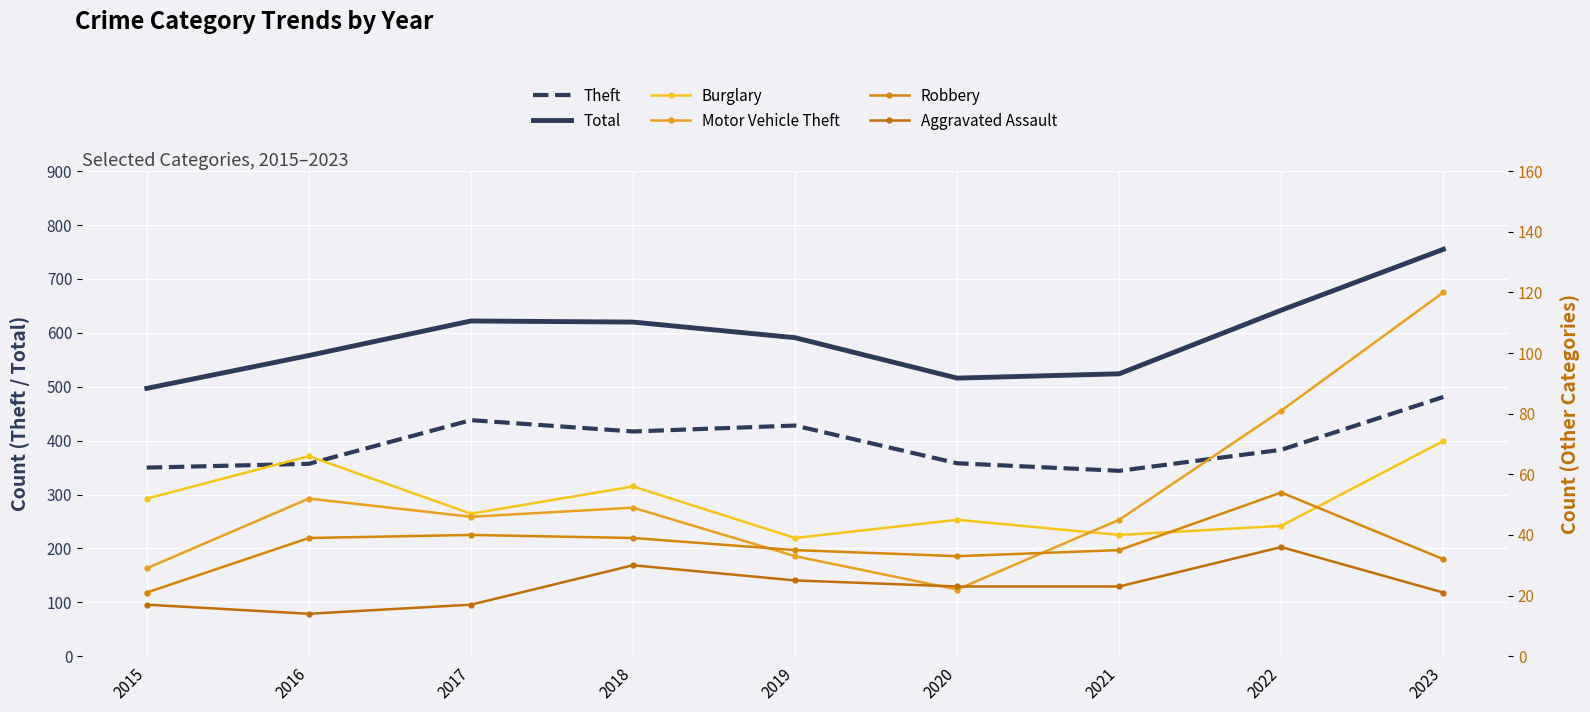

Read the Aggravated Assault value at 2015, to the nearest 10.

20